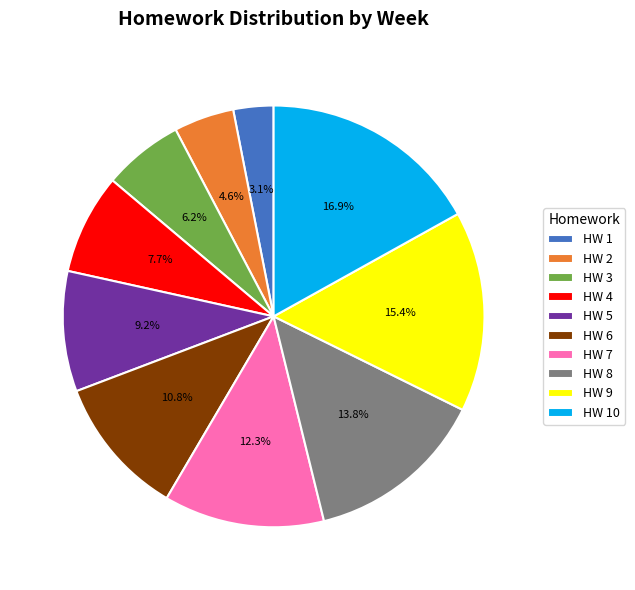

Rank the categories by value from highest to lowest.

HW 10, HW 9, HW 8, HW 7, HW 6, HW 5, HW 4, HW 3, HW 2, HW 1